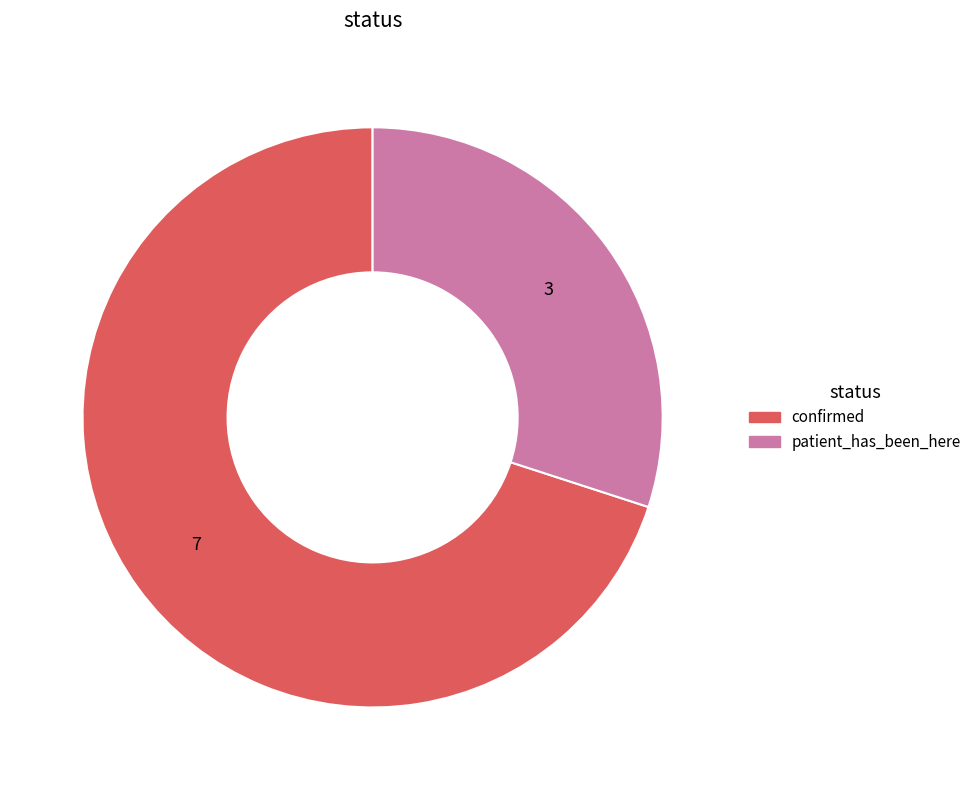

Does confirmed represent more than half of the total?

Yes